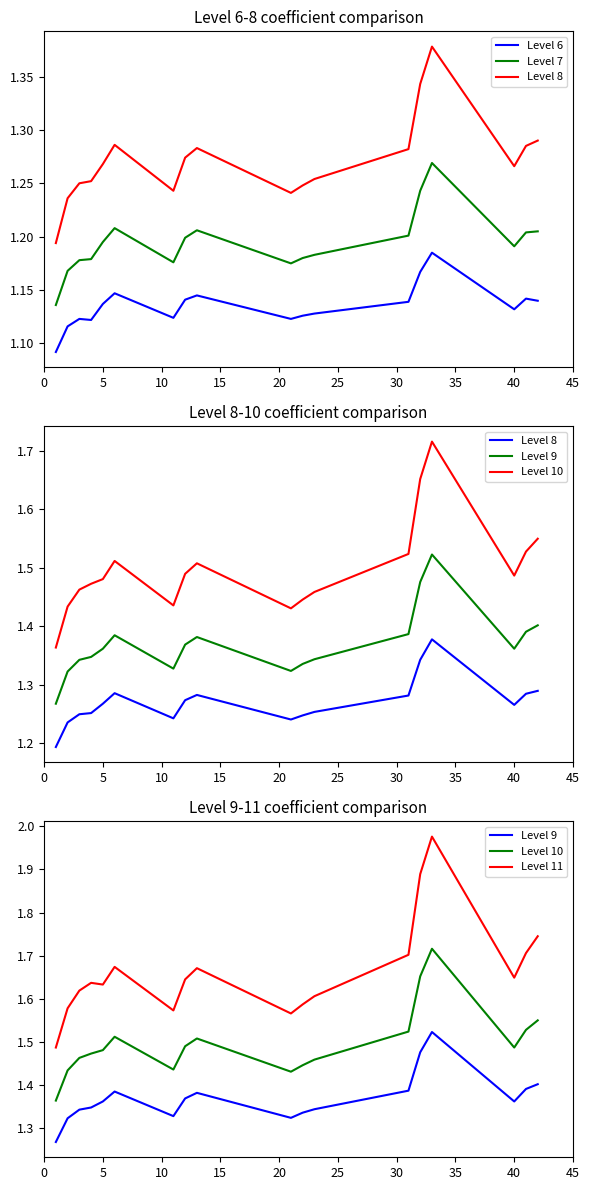

The value of Level 6 at 45 is 1.8. True or false?

False